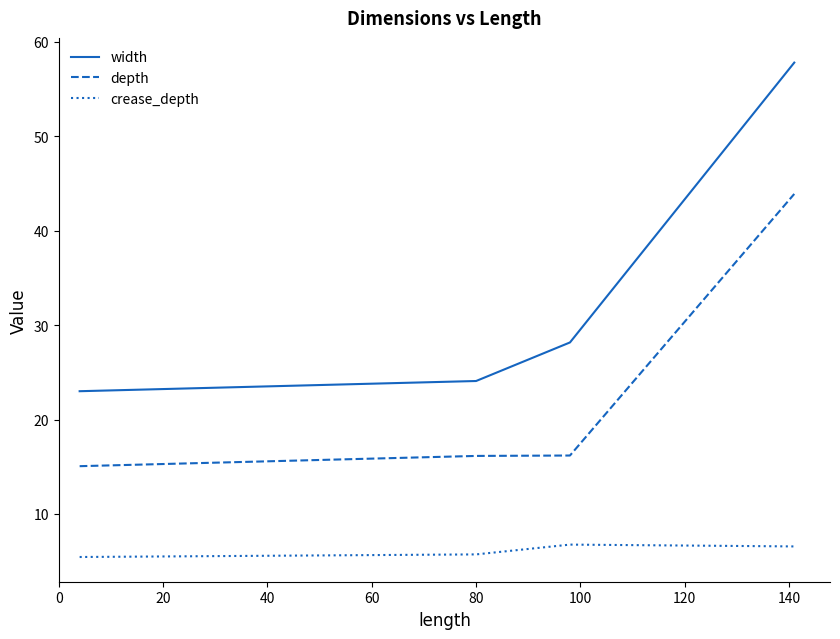

Which series has the largest total across all categories?

width